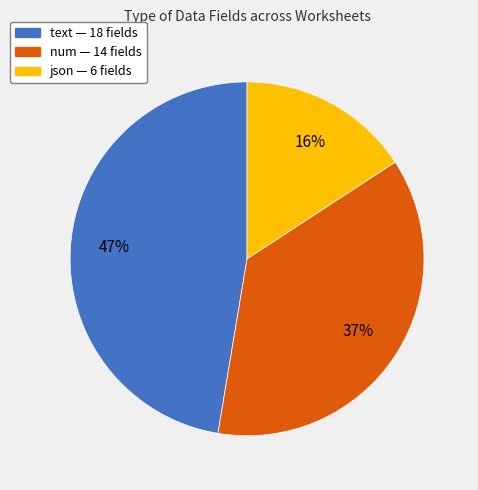

To the nearest percent, what is the average slice percentage?

33%